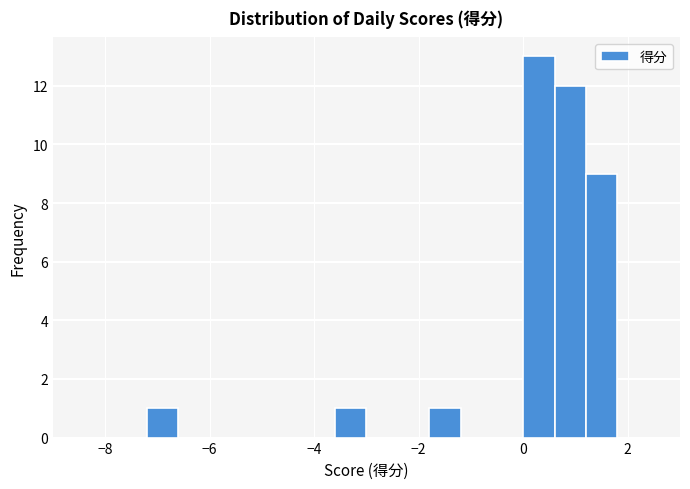

Read against the x-axis, roughly where is the centre of the tallest bar?

0.4